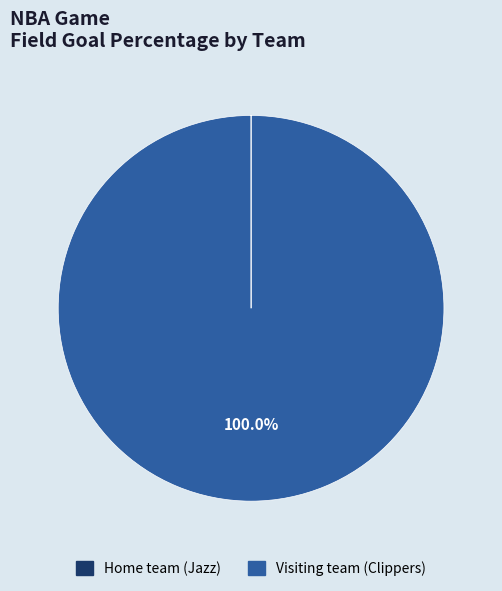

Which category has the biggest portion of the pie?

Visiting team (Clippers)